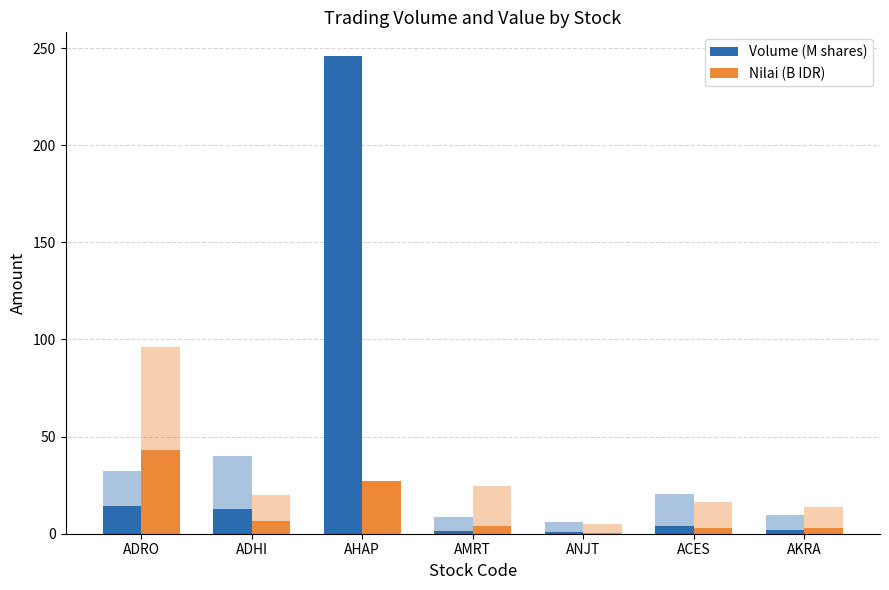

Which category has the lowest value in the Volume (M shares) series?

ANJT